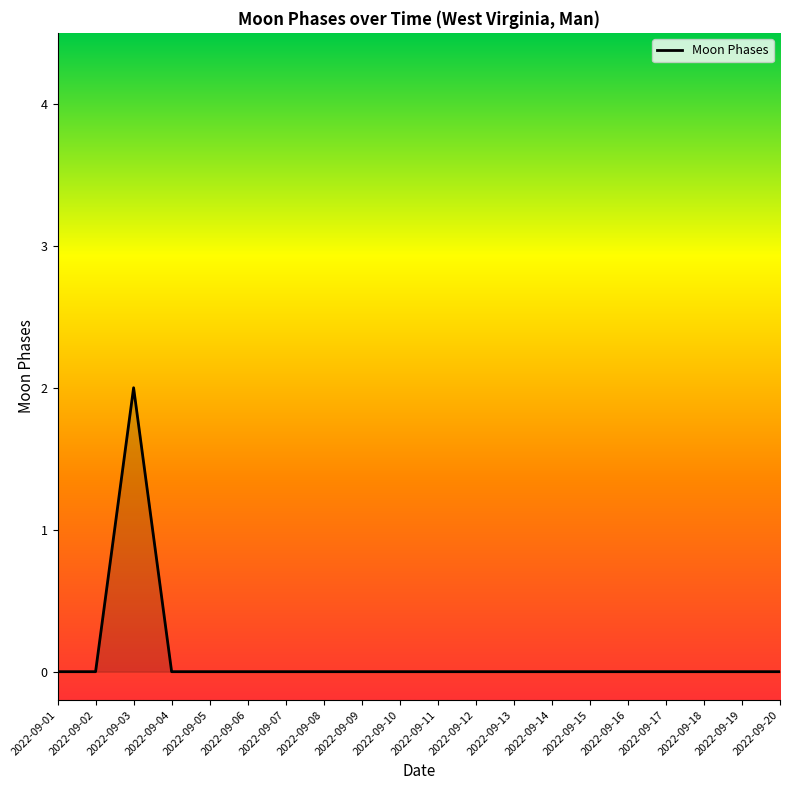

How many lines are shown in the chart?

1